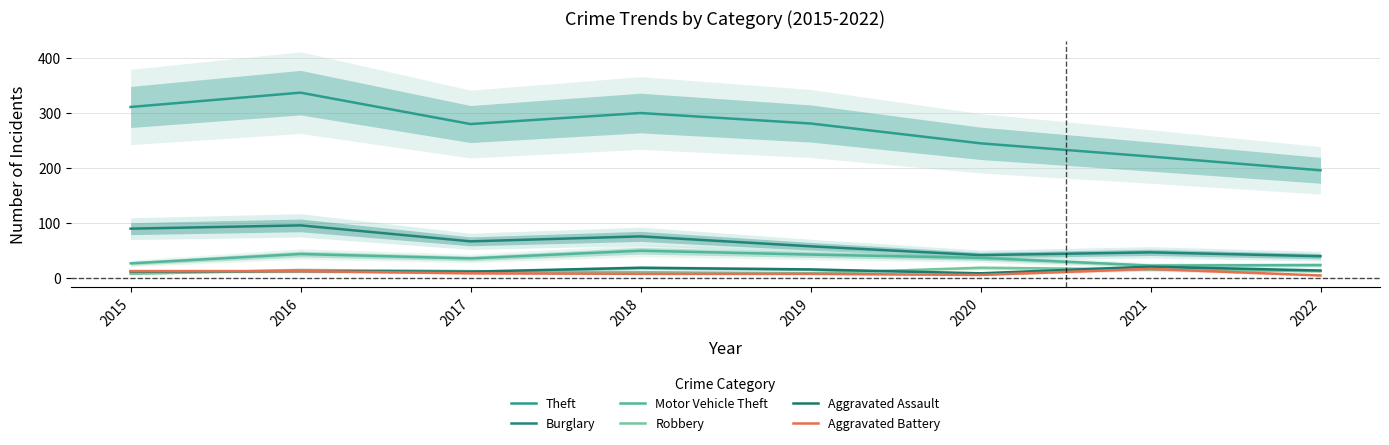

What is the sum of the Aggravated Battery values at 2022 and 2021?

22